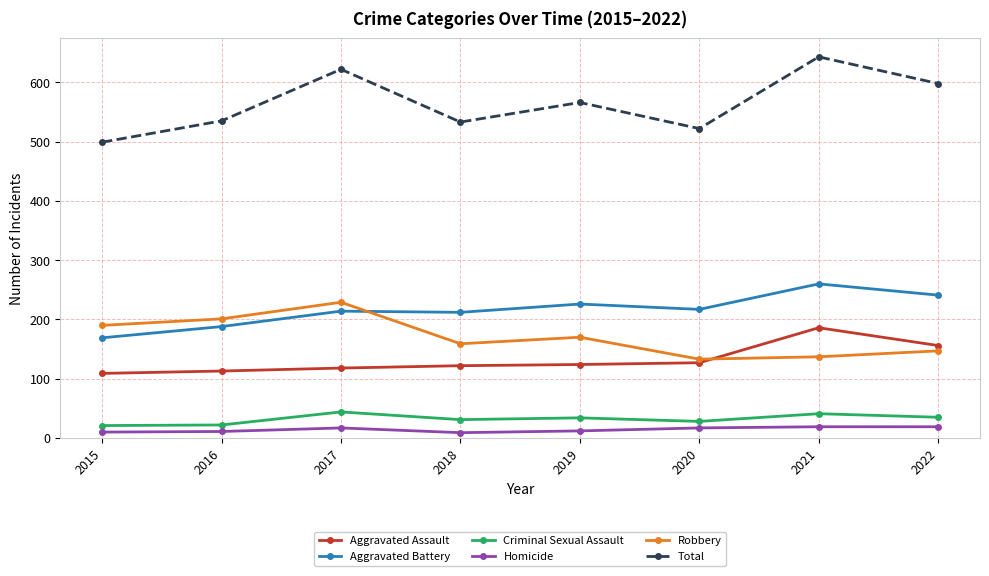

What is the greatest value displayed?

643